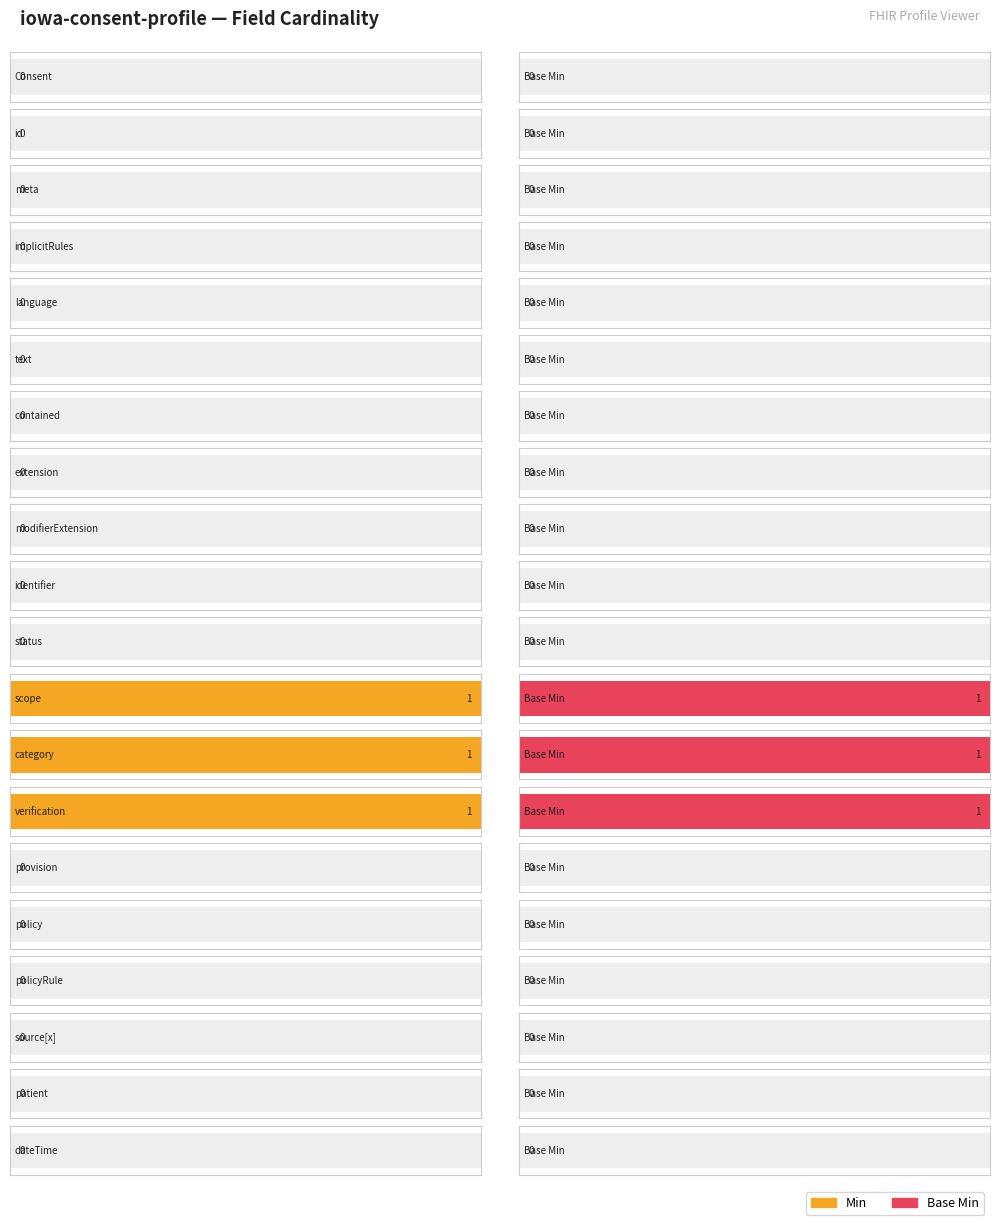

Reading right to left, list all the values displayed in this chart.

Min: Consent.dateTime=0	Consent.patient=0	Consent.source[x]=0	Consent.policyRule=0	Consent.policy=0	Consent.provision=0	Consent.verification=1	Consent.category=1	Consent.scope=1	Consent.status=0	Consent.identifier=0	Consent.modifierExtension=0	Consent.extension=0	Consent.contained=0	Consent.text=0	Consent.language=0	Consent.implicitRules=0	Consent.meta=0	Consent.id=0	Consent=0
Base Min: Consent.dateTime=0	Consent.patient=0	Consent.source[x]=0	Consent.policyRule=0	Consent.policy=0	Consent.provision=0	Consent.verification=1	Consent.category=1	Consent.scope=1	Consent.status=0	Consent.identifier=0	Consent.modifierExtension=0	Consent.extension=0	Consent.contained=0	Consent.text=0	Consent.language=0	Consent.implicitRules=0	Consent.meta=0	Consent.id=0	Consent=0